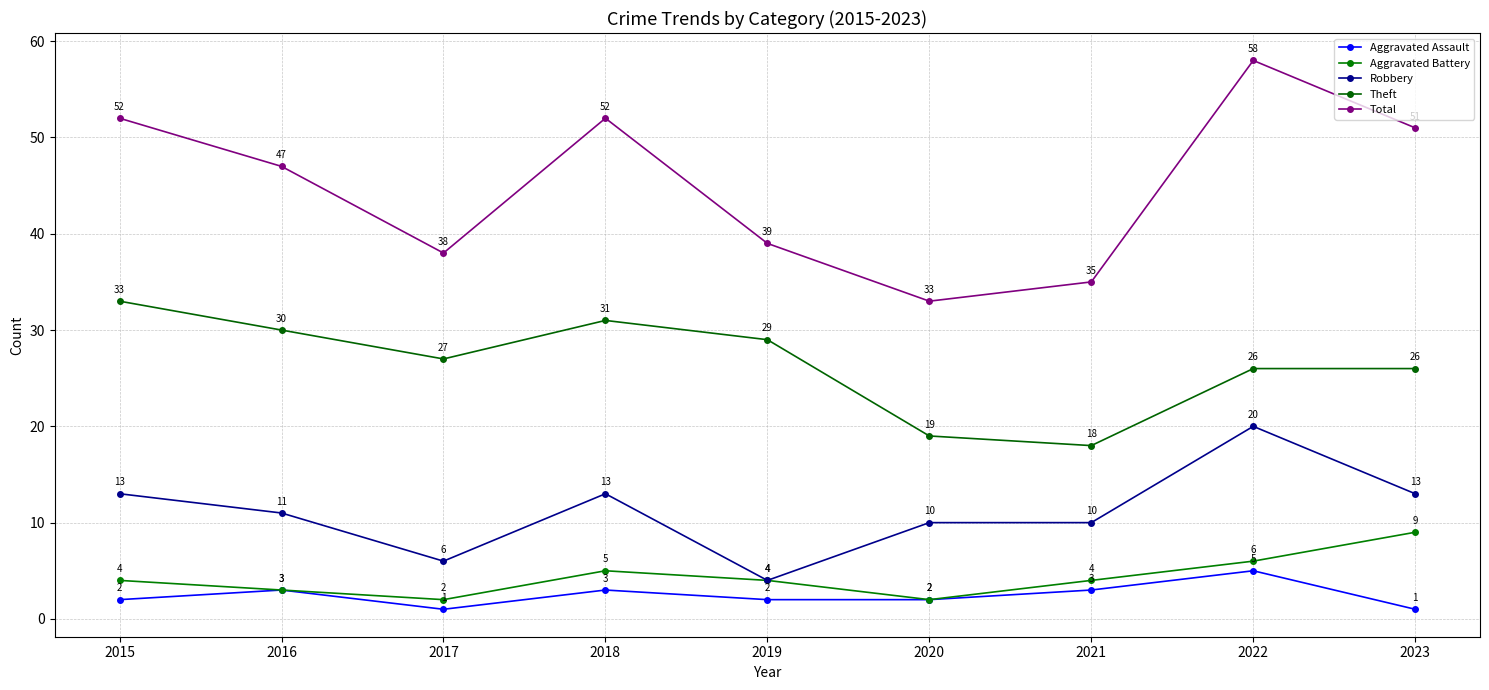

Where is the first local maximum for Aggravated Battery?

2018